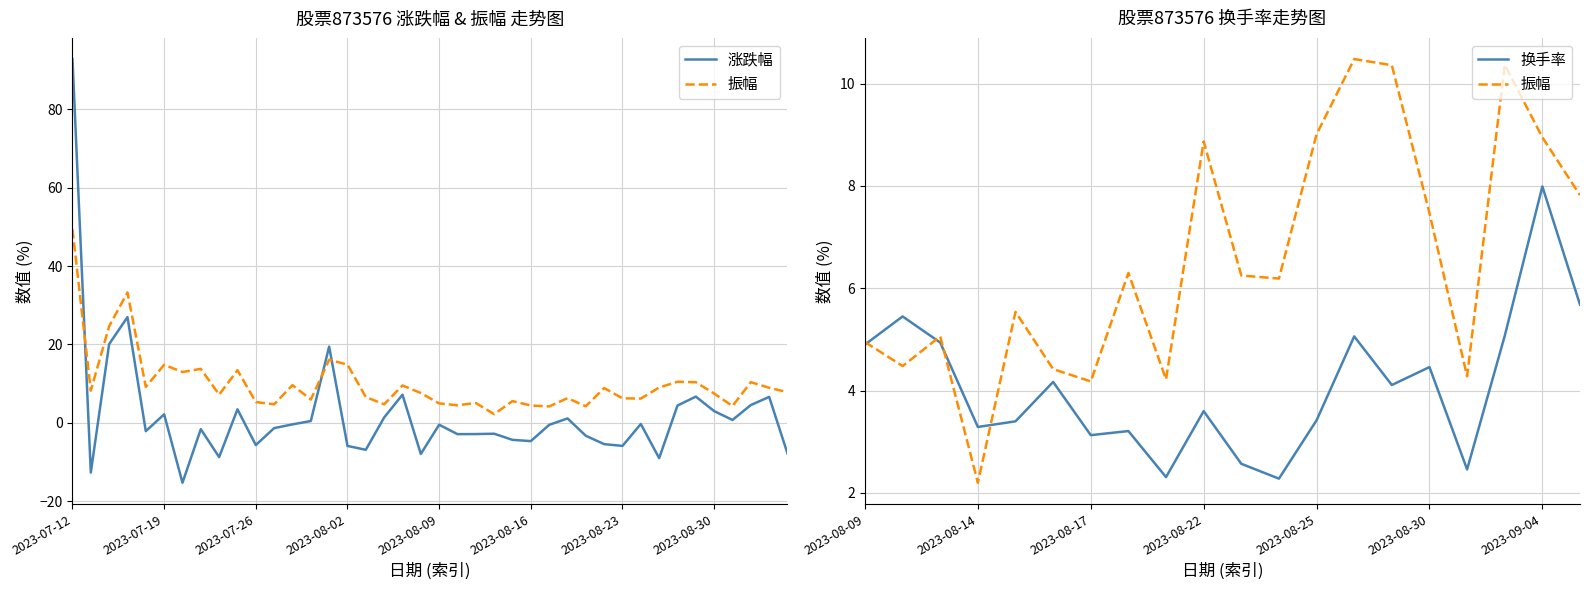

Where does the 振幅 series first go above 7?

2023-07-12